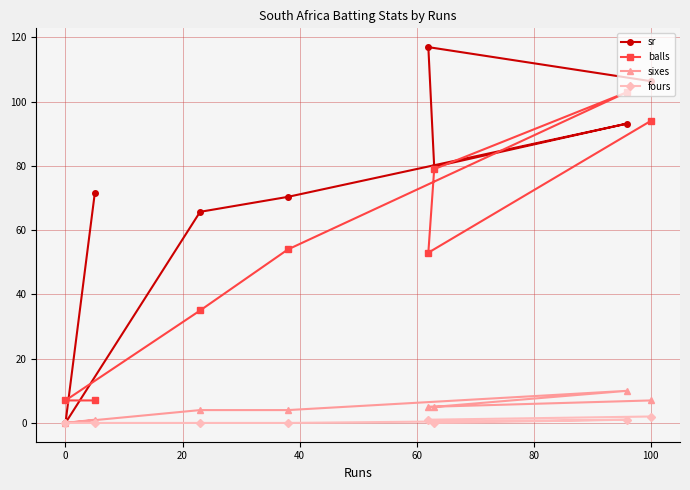

In fours, how many points are lower than both neighbors (excluding endpoints)?

1